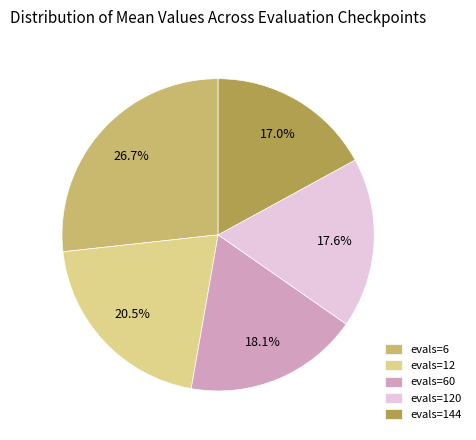

Count the number of slices in the pie.

5